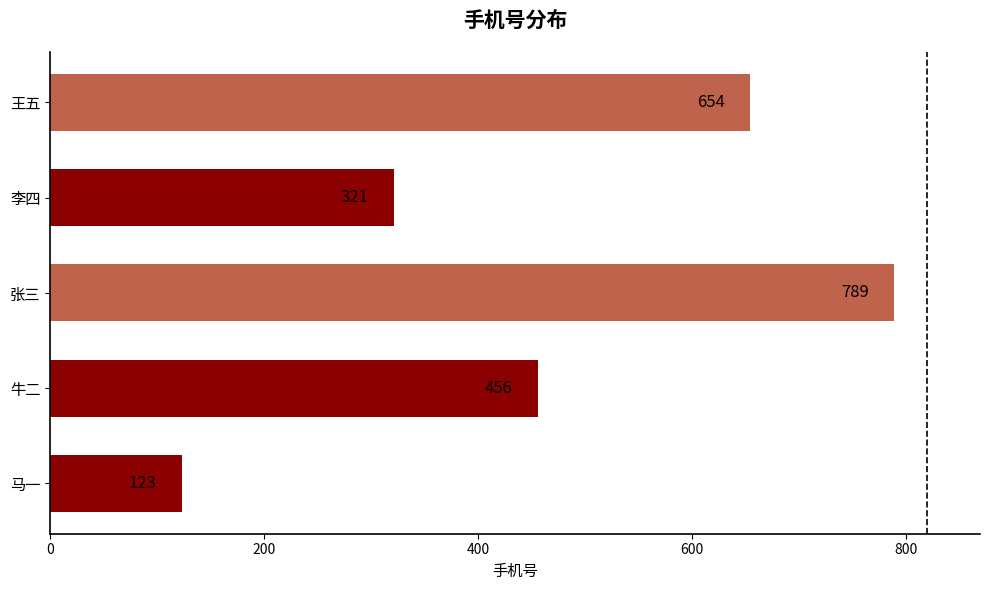

The chart shows a value of 123 at 马一. True or false?

True